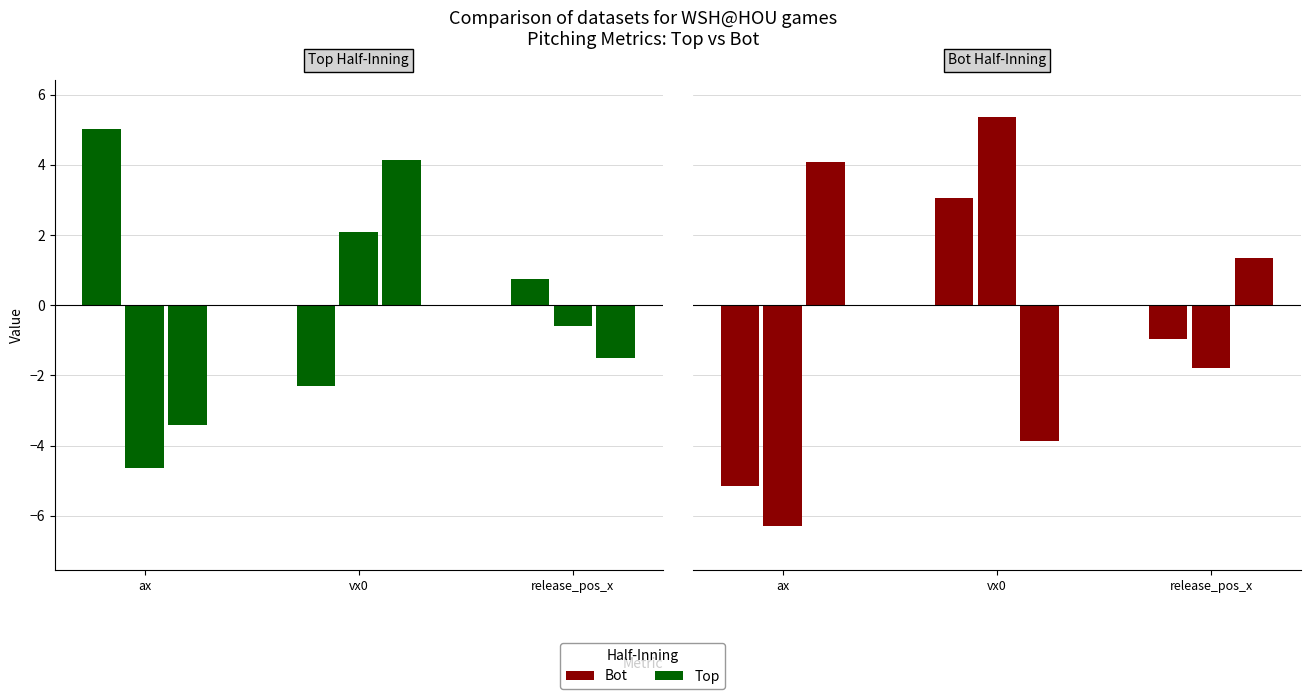

Does the chart contain any negative values?

Yes